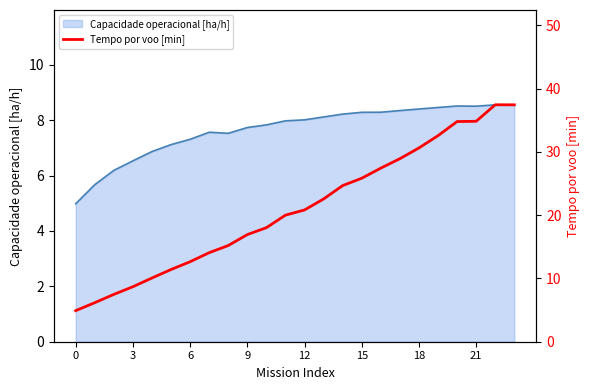

The Capacidade operacional [ha/h] series shows 12.9 at 15. True or false?

False